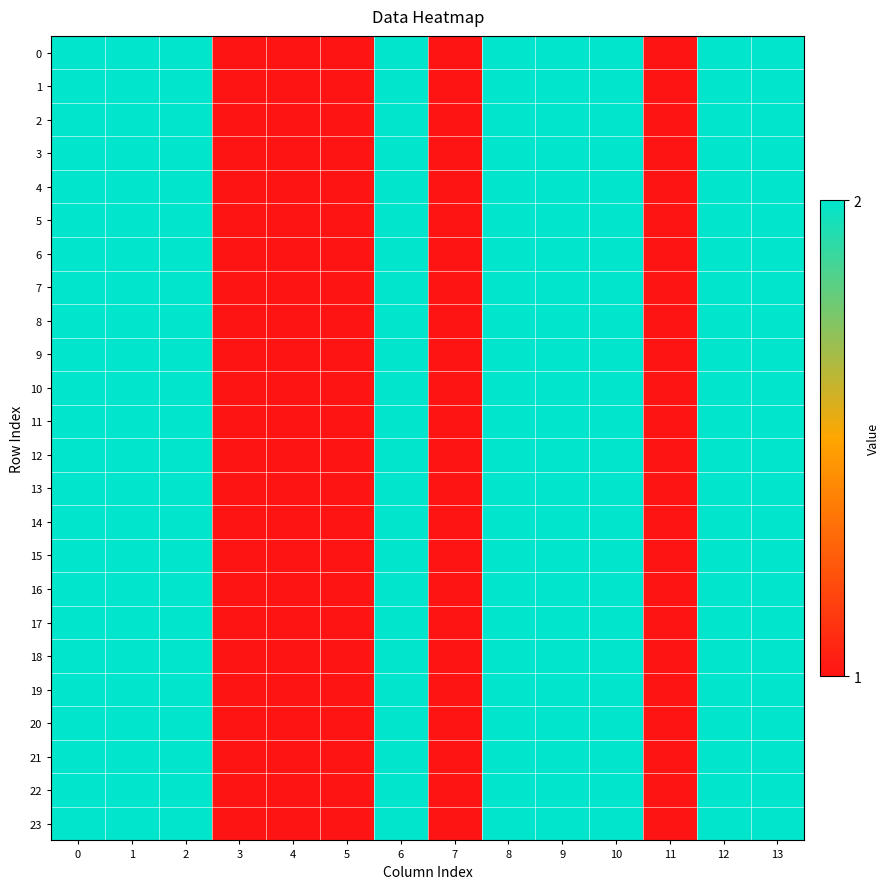

Reading right to left, what are all the values shown in this chart?

row_0: 13=2	12=2	11=1	10=2	9=2	8=2	7=1	6=2	5=1	4=1	3=1	2=2	1=2	0=2
row_1: 13=2	12=2	11=1	10=2	9=2	8=2	7=1	6=2	5=1	4=1	3=1	2=2	1=2	0=2
row_2: 13=2	12=2	11=1	10=2	9=2	8=2	7=1	6=2	5=1	4=1	3=1	2=2	1=2	0=2
row_3: 13=2	12=2	11=1	10=2	9=2	8=2	7=1	6=2	5=1	4=1	3=1	2=2	1=2	0=2
row_4: 13=2	12=2	11=1	10=2	9=2	8=2	7=1	6=2	5=1	4=1	3=1	2=2	1=2	0=2
row_5: 13=2	12=2	11=1	10=2	9=2	8=2	7=1	6=2	5=1	4=1	3=1	2=2	1=2	0=2
row_6: 13=2	12=2	11=1	10=2	9=2	8=2	7=1	6=2	5=1	4=1	3=1	2=2	1=2	0=2
row_7: 13=2	12=2	11=1	10=2	9=2	8=2	7=1	6=2	5=1	4=1	3=1	2=2	1=2	0=2
row_8: 13=2	12=2	11=1	10=2	9=2	8=2	7=1	6=2	5=1	4=1	3=1	2=2	1=2	0=2
row_9: 13=2	12=2	11=1	10=2	9=2	8=2	7=1	6=2	5=1	4=1	3=1	2=2	1=2	0=2
row_10: 13=2	12=2	11=1	10=2	9=2	8=2	7=1	6=2	5=1	4=1	3=1	2=2	1=2	0=2
row_11: 13=2	12=2	11=1	10=2	9=2	8=2	7=1	6=2	5=1	4=1	3=1	2=2	1=2	0=2
row_12: 13=2	12=2	11=1	10=2	9=2	8=2	7=1	6=2	5=1	4=1	3=1	2=2	1=2	0=2
row_13: 13=2	12=2	11=1	10=2	9=2	8=2	7=1	6=2	5=1	4=1	3=1	2=2	1=2	0=2
row_14: 13=2	12=2	11=1	10=2	9=2	8=2	7=1	6=2	5=1	4=1	3=1	2=2	1=2	0=2
row_15: 13=2	12=2	11=1	10=2	9=2	8=2	7=1	6=2	5=1	4=1	3=1	2=2	1=2	0=2
row_16: 13=2	12=2	11=1	10=2	9=2	8=2	7=1	6=2	5=1	4=1	3=1	2=2	1=2	0=2
row_17: 13=2	12=2	11=1	10=2	9=2	8=2	7=1	6=2	5=1	4=1	3=1	2=2	1=2	0=2
row_18: 13=2	12=2	11=1	10=2	9=2	8=2	7=1	6=2	5=1	4=1	3=1	2=2	1=2	0=2
row_19: 13=2	12=2	11=1	10=2	9=2	8=2	7=1	6=2	5=1	4=1	3=1	2=2	1=2	0=2
row_20: 13=2	12=2	11=1	10=2	9=2	8=2	7=1	6=2	5=1	4=1	3=1	2=2	1=2	0=2
row_21: 13=2	12=2	11=1	10=2	9=2	8=2	7=1	6=2	5=1	4=1	3=1	2=2	1=2	0=2
row_22: 13=2	12=2	11=1	10=2	9=2	8=2	7=1	6=2	5=1	4=1	3=1	2=2	1=2	0=2
row_23: 13=2	12=2	11=1	10=2	9=2	8=2	7=1	6=2	5=1	4=1	3=1	2=2	1=2	0=2